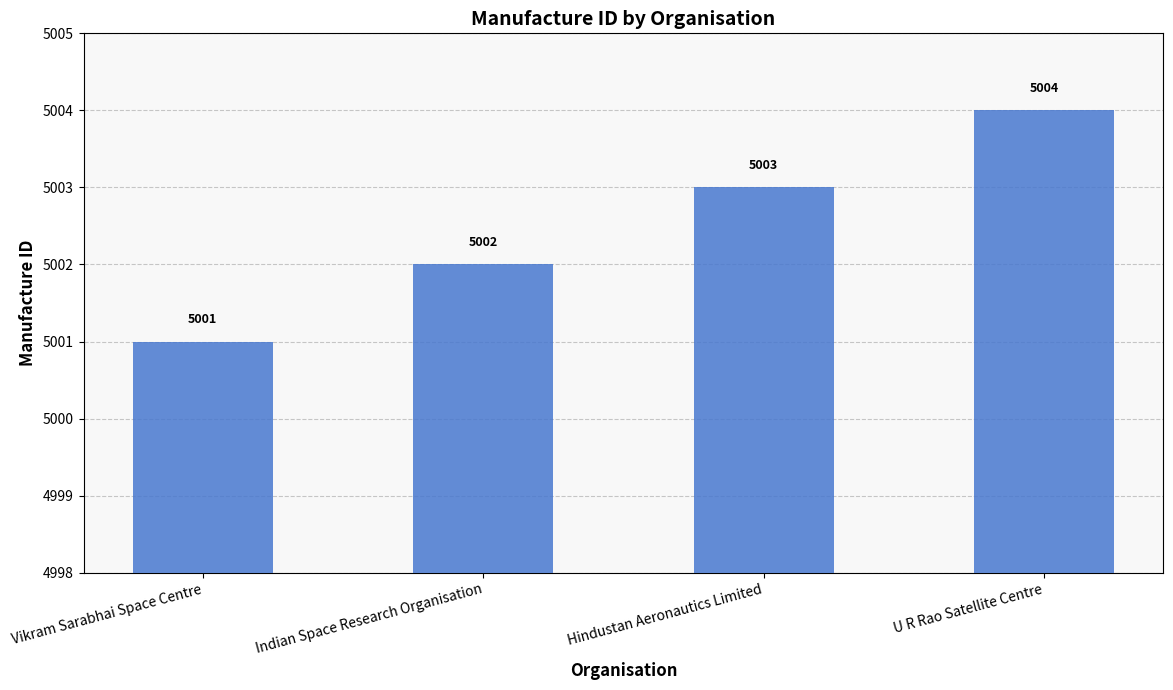

Does the chart contain any negative values?

No